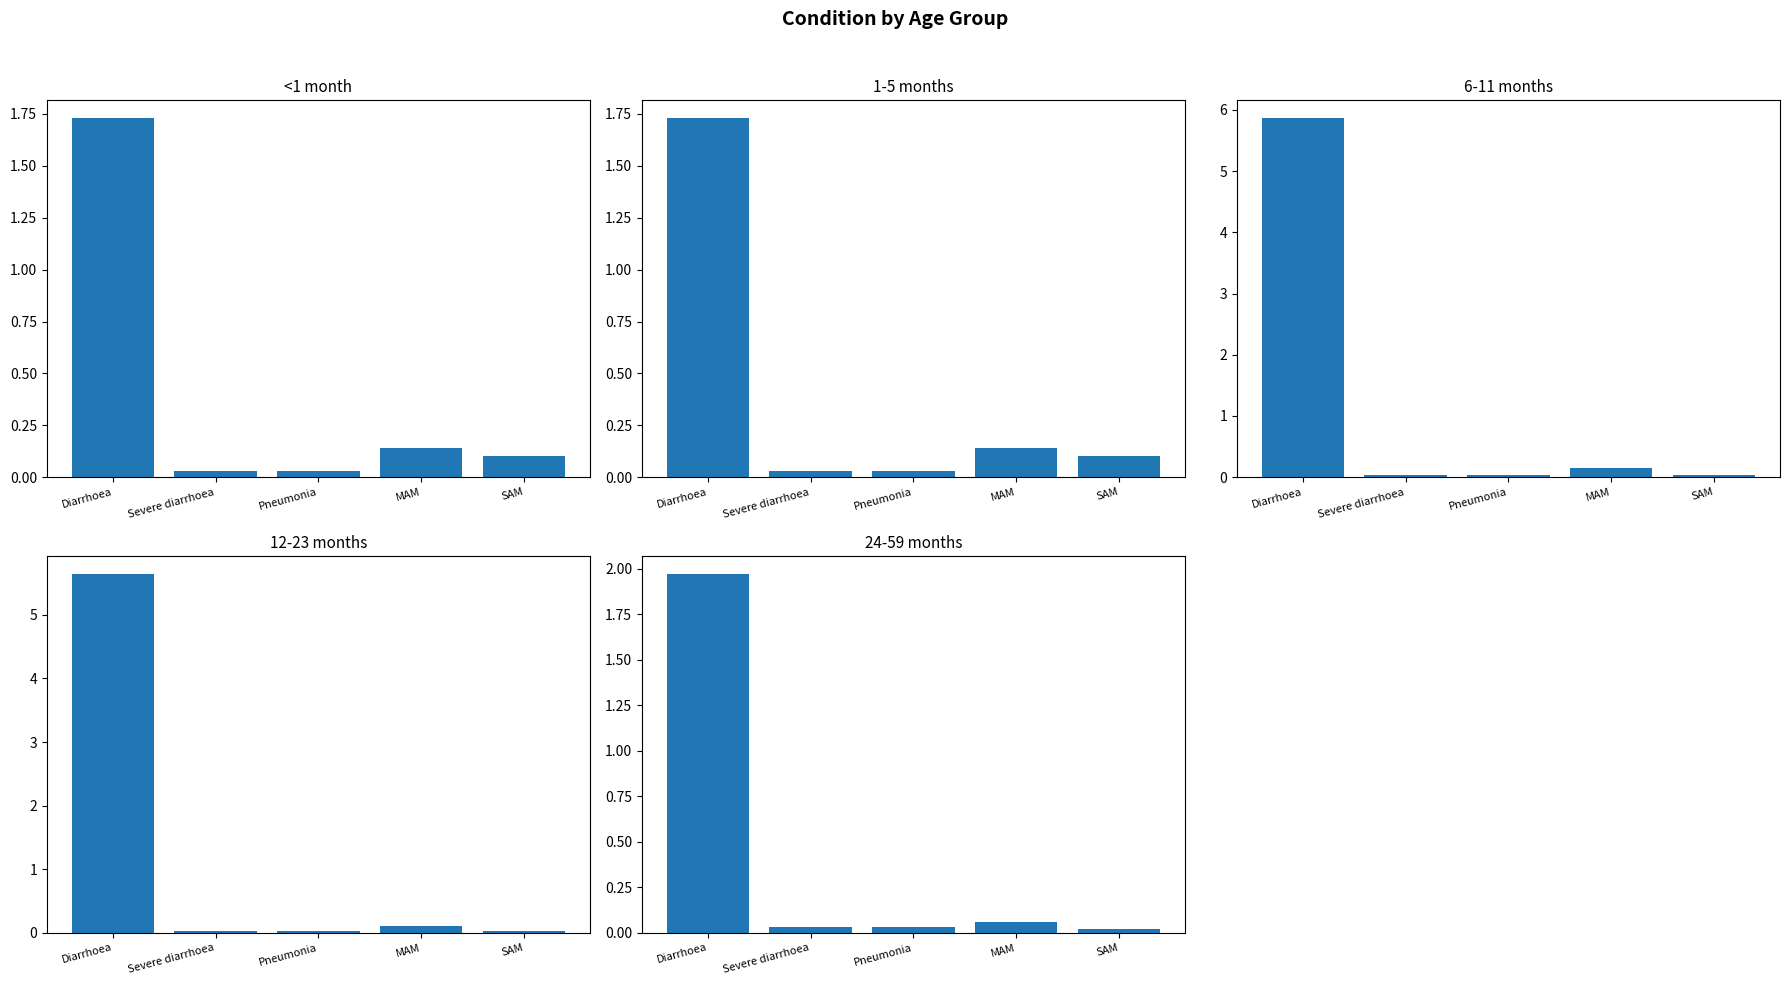

What is the label of the 1st bar from the right?

SAM